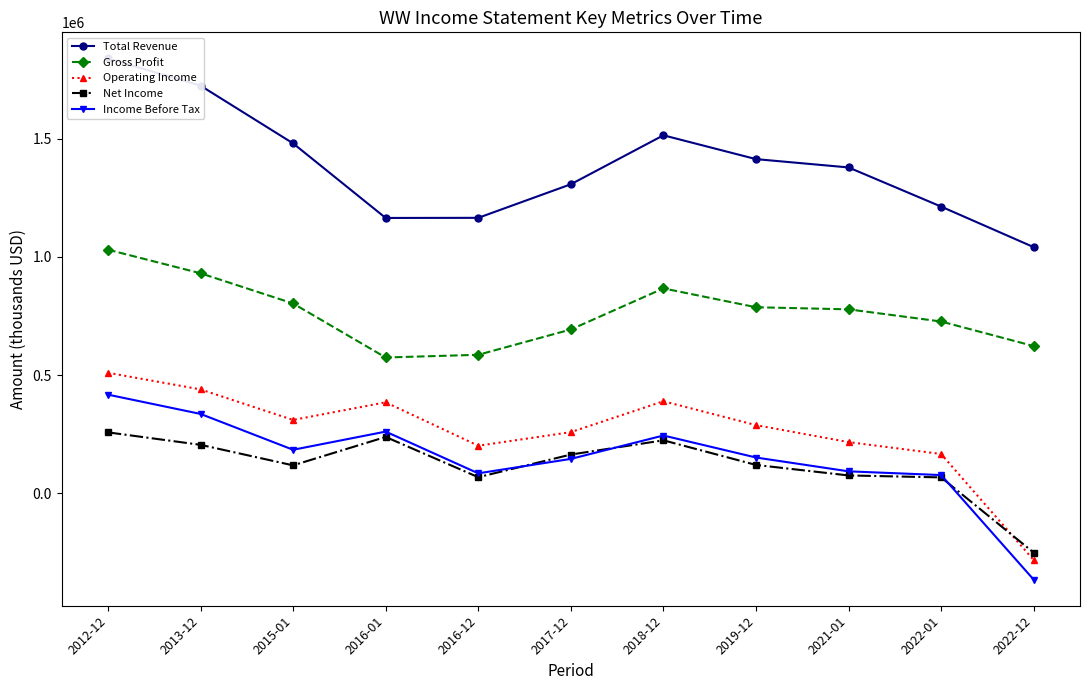

Which has a higher value, 2013-12 or 2016-12?

2013-12